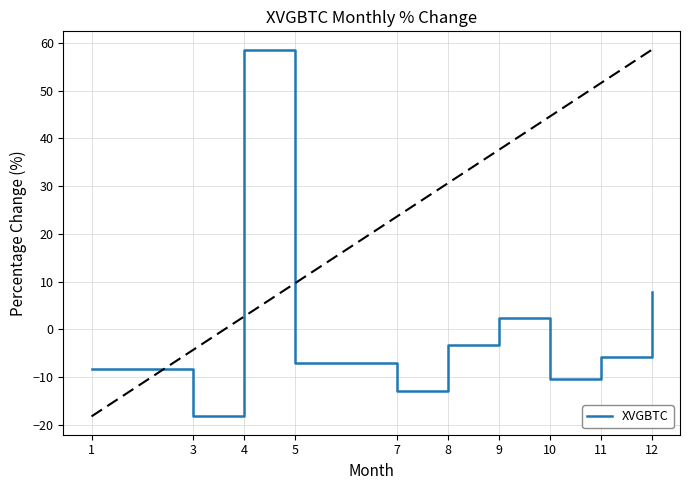

How many interior local peaks (higher than both neighbors) does the data have?

2